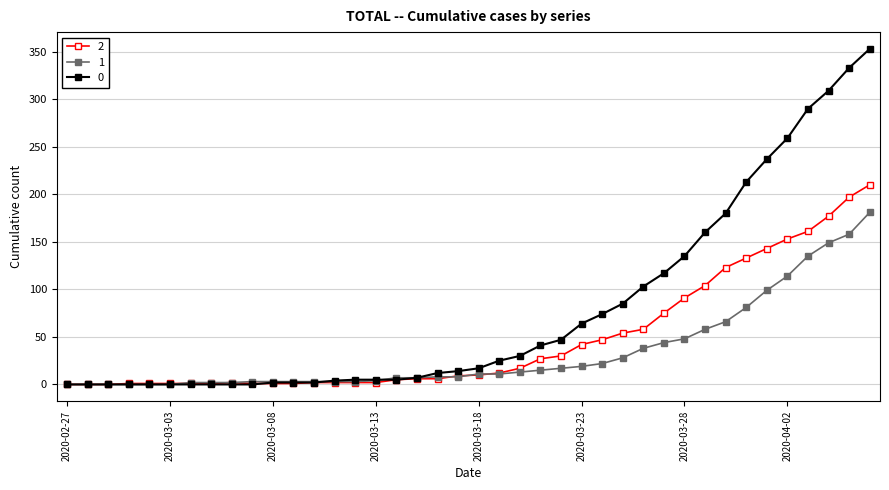

At how many categories does at least one series exceed 265?

4